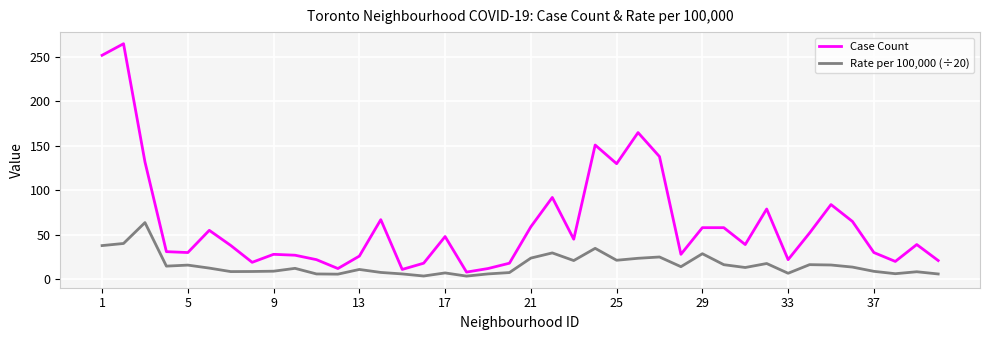

What is the highest value of the Case Count series?

265.0